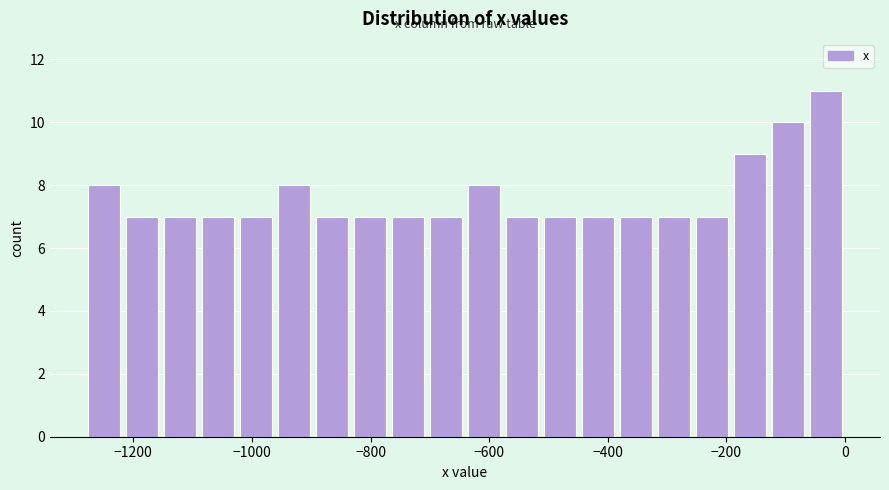

Read against the x-axis, roughly where is the centre of the tallest bar?

-40